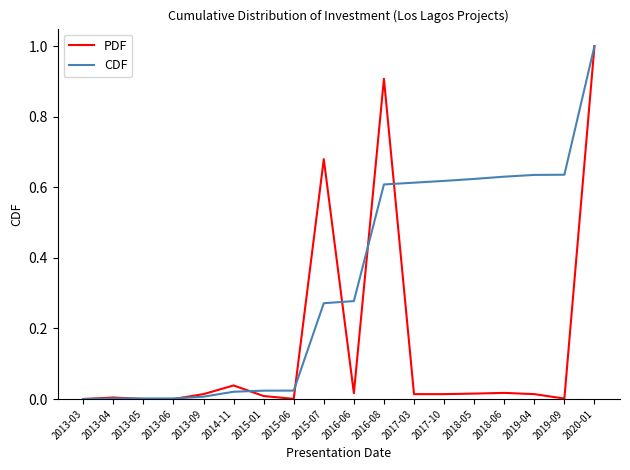

Which label corresponds to the largest value in the chart?

2020-01